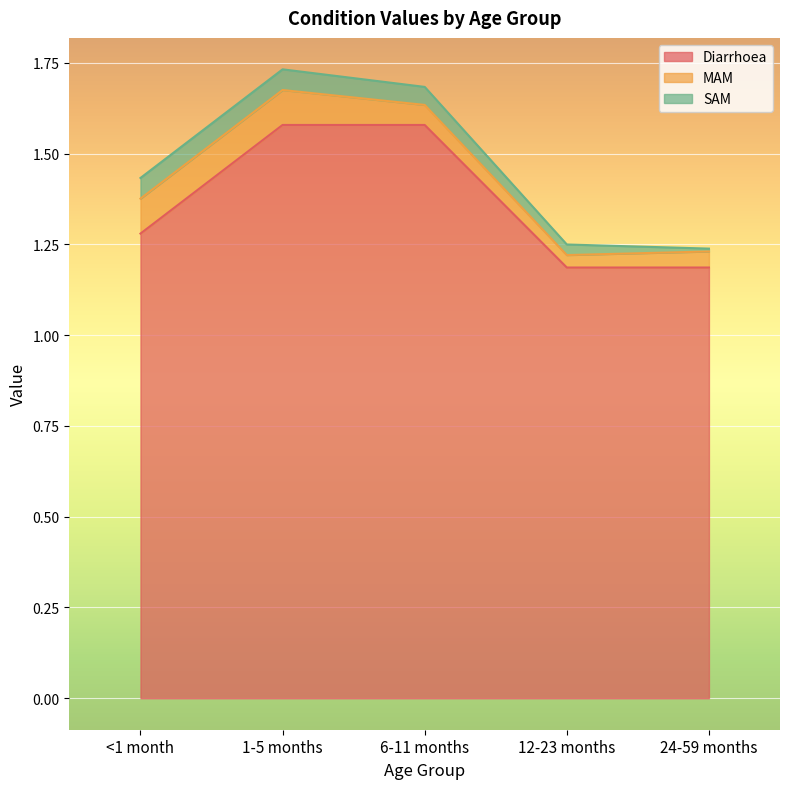

Reading left to right, list all the values displayed in this chart.

Diarrhoea: <1 month=1.3	1-5 months=1.6	6-11 months=1.6	12-23 months=1.2	24-59 months=1.2
MAM: <1 month=0.1	1-5 months=0.1	6-11 months=0.1	12-23 months=0.0	24-59 months=0.0
SAM: <1 month=0.1	1-5 months=0.1	6-11 months=0.0	12-23 months=0.0	24-59 months=0.0